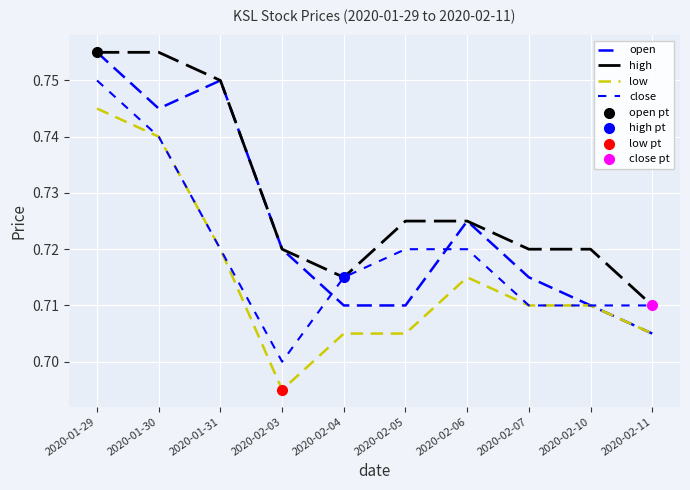

What is the total value across all series at 2020-02-04?

2.8